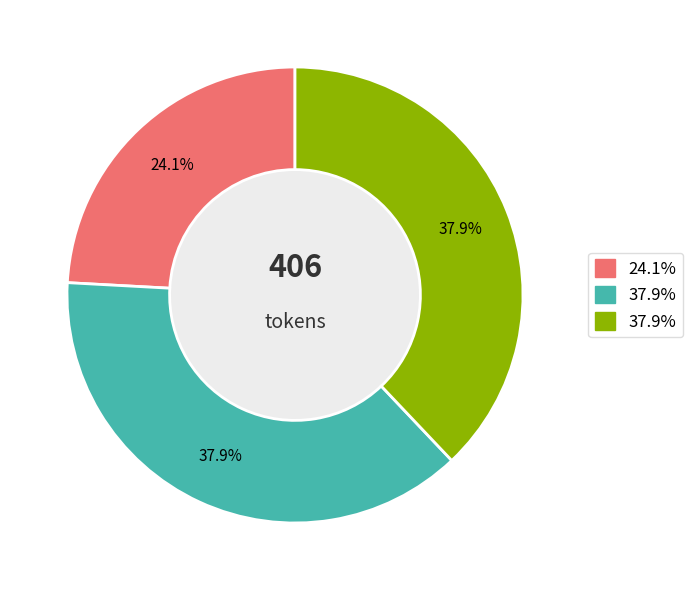

Does any single category account for the majority?

No